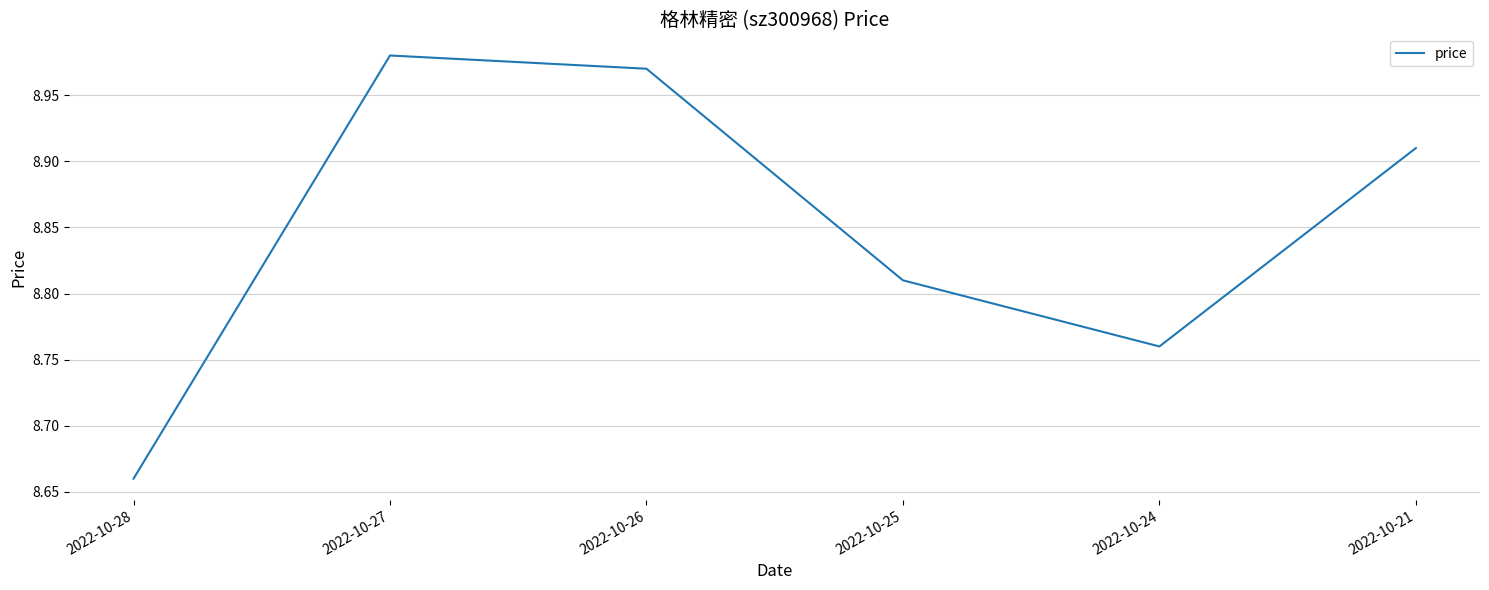

What is the difference between the maximum and minimum values?

0.3